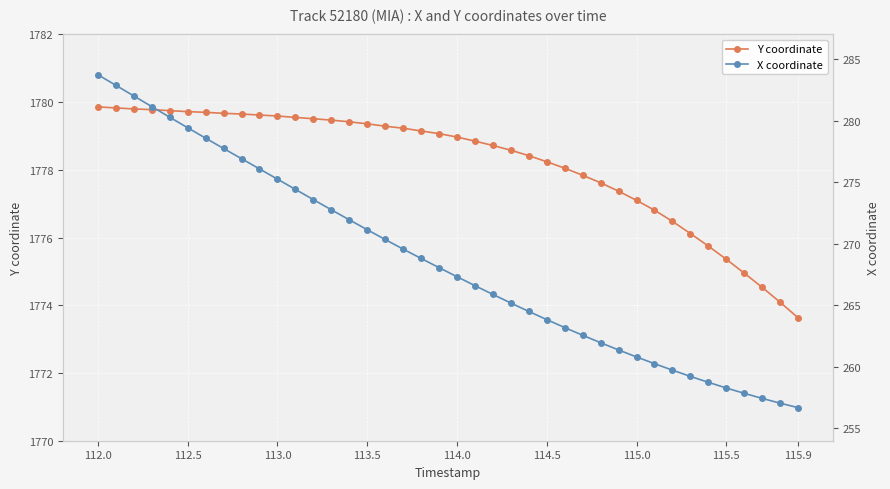

What is the smallest value displayed?

256.7